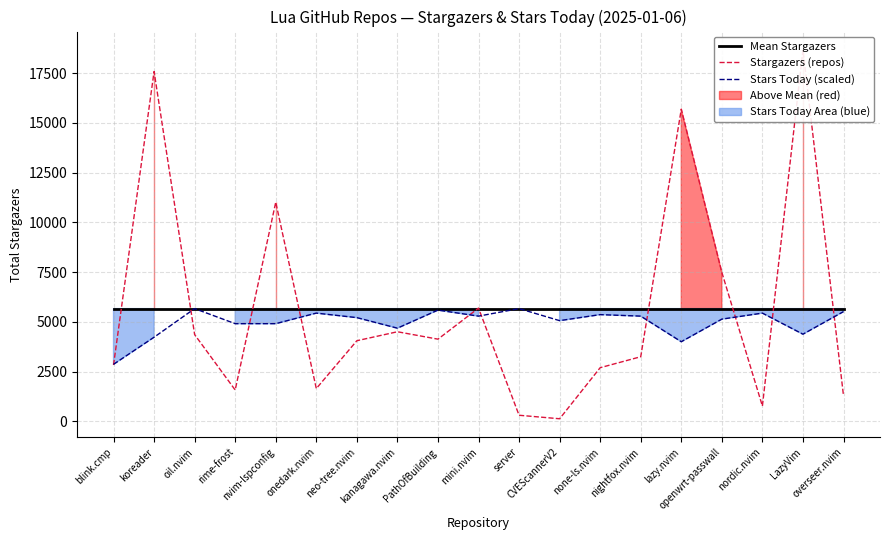

Which series has the largest total across all categories?

Mean Stargazers